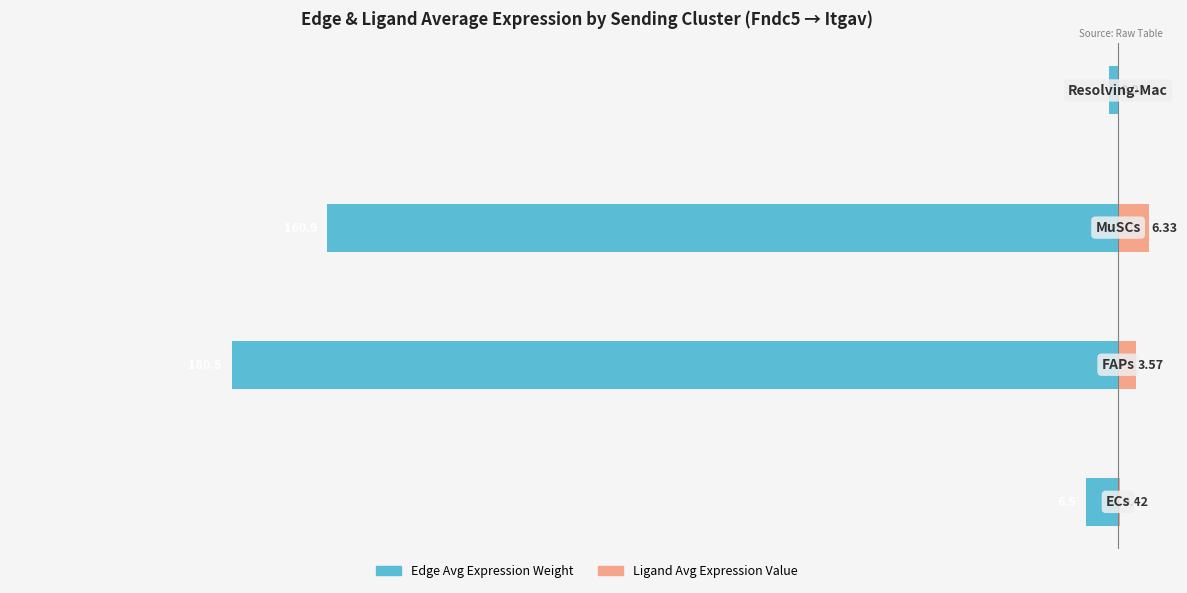

What is the minimum value shown in the chart?

-180.5